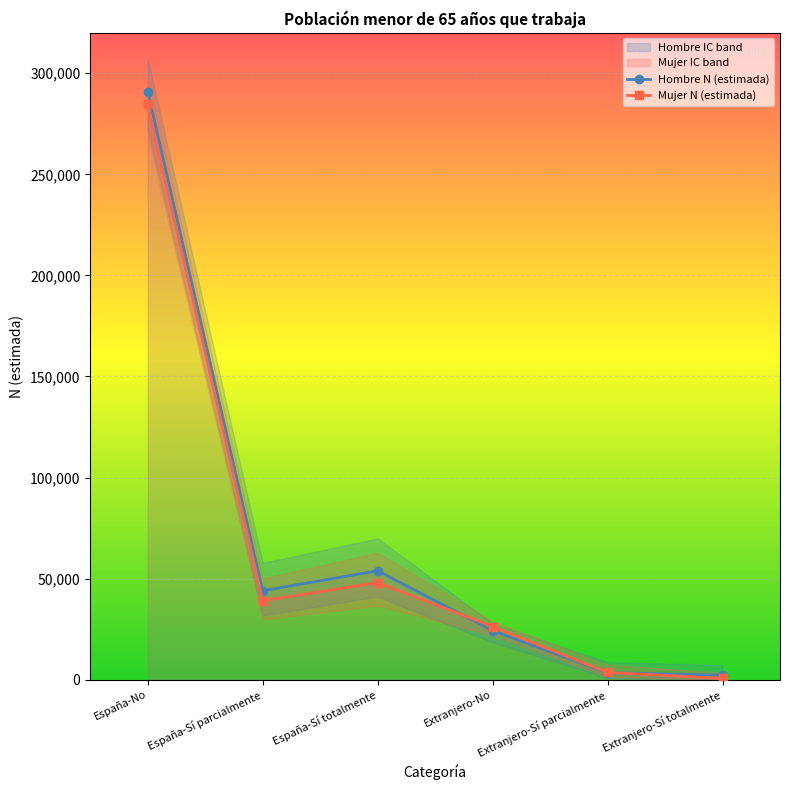

What is the greatest value displayed?

307006